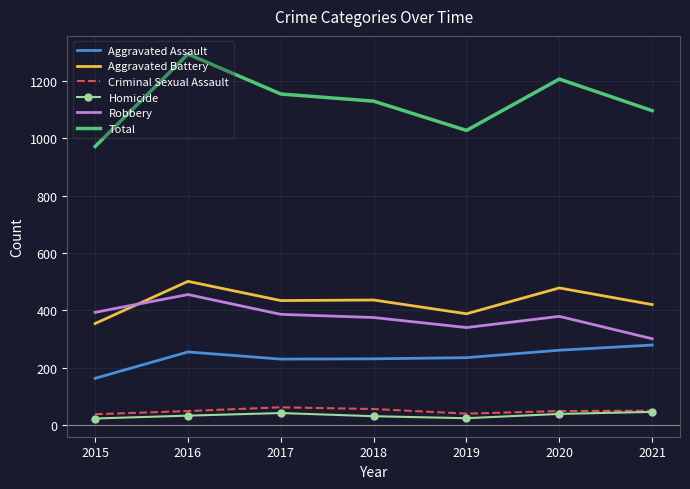

Where is the first local minimum for Total?

2019